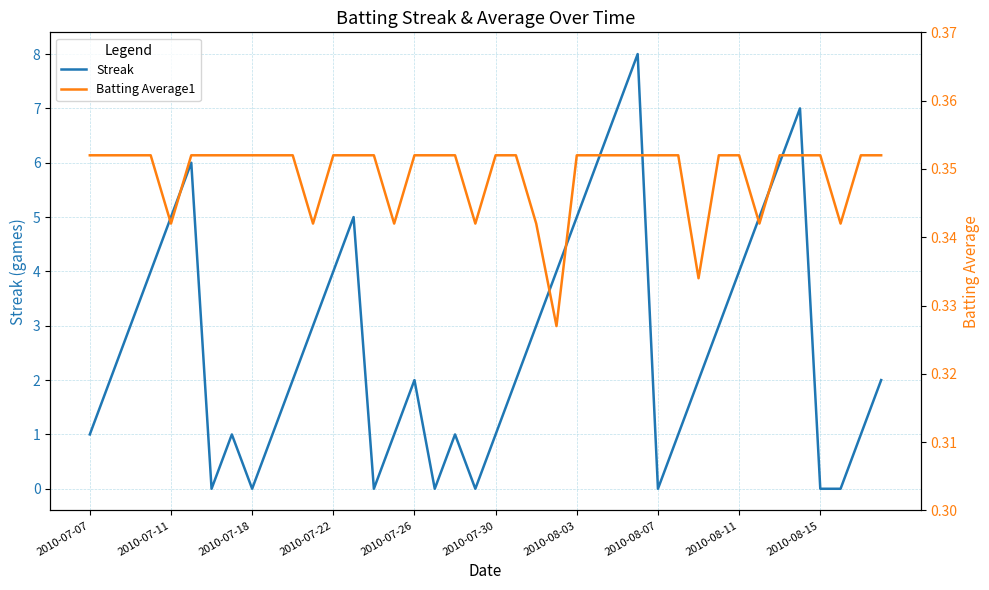

What is the maximum value for Streak?

8